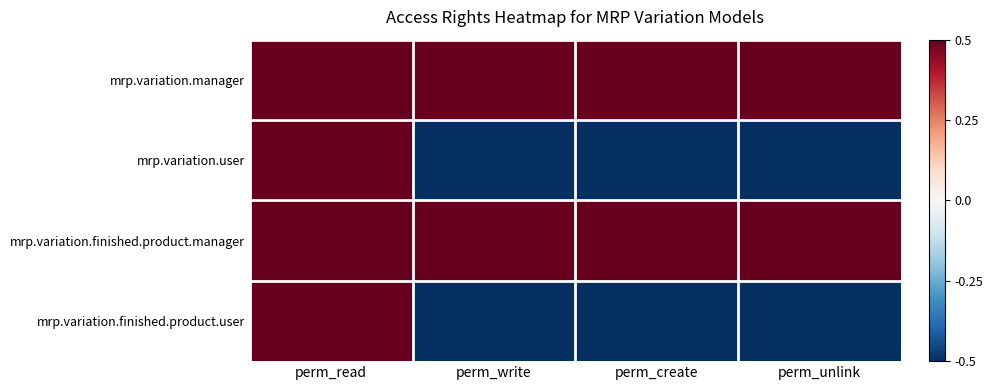

What is the minimum value shown in the chart?

-0.5